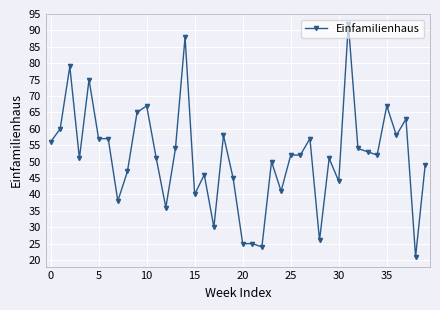

What is the smallest value displayed?

21